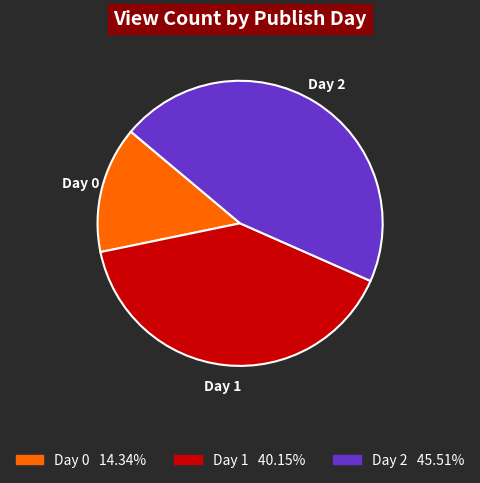

Is there a majority slice in this chart?

No